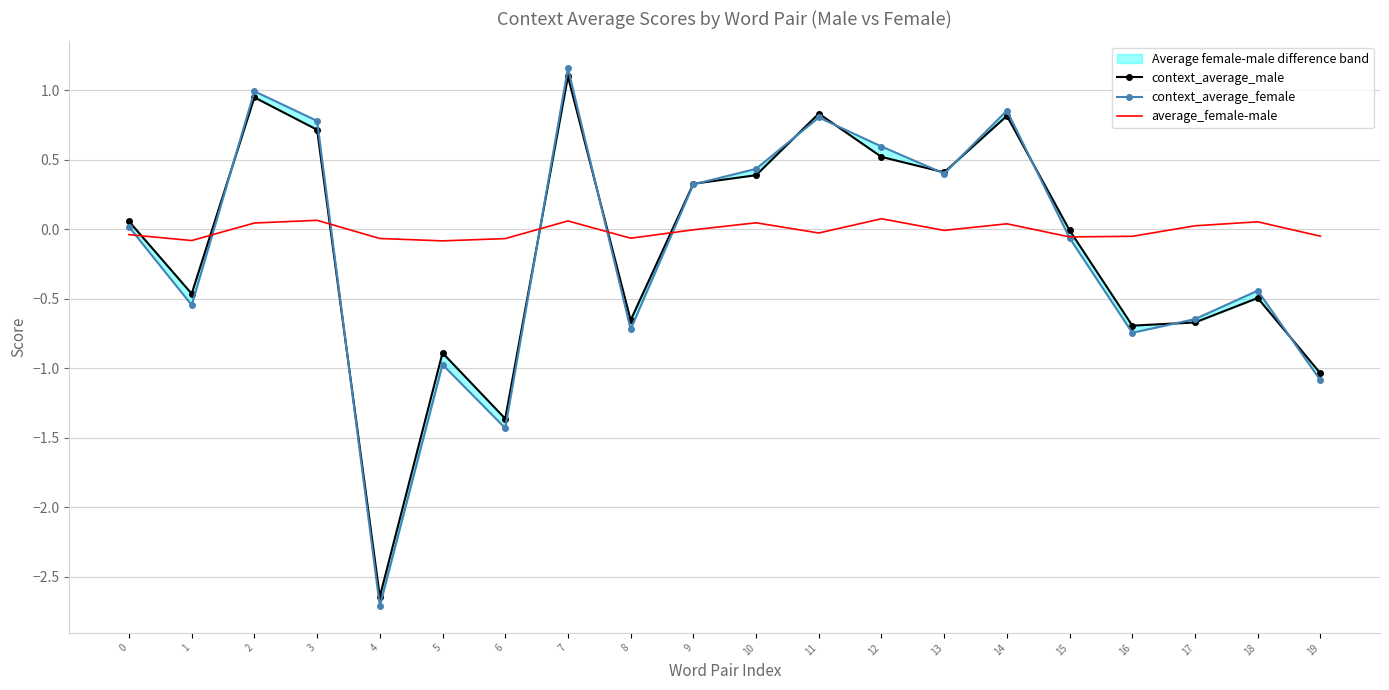

How many positive values does the context_average_male series have?

10